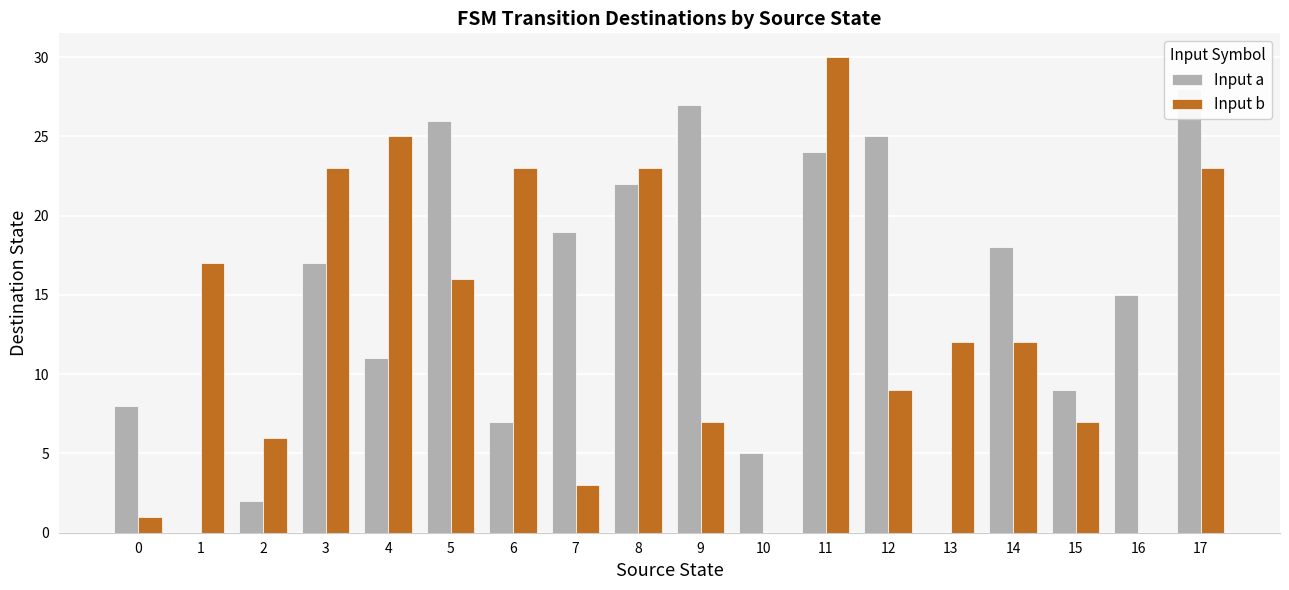

Which series has the largest total across all categories?

Input a